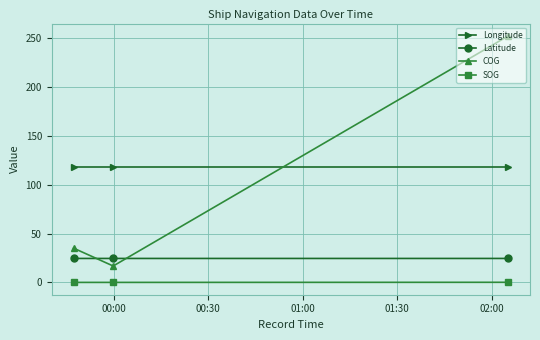

How many categories are shown in the chart?

3